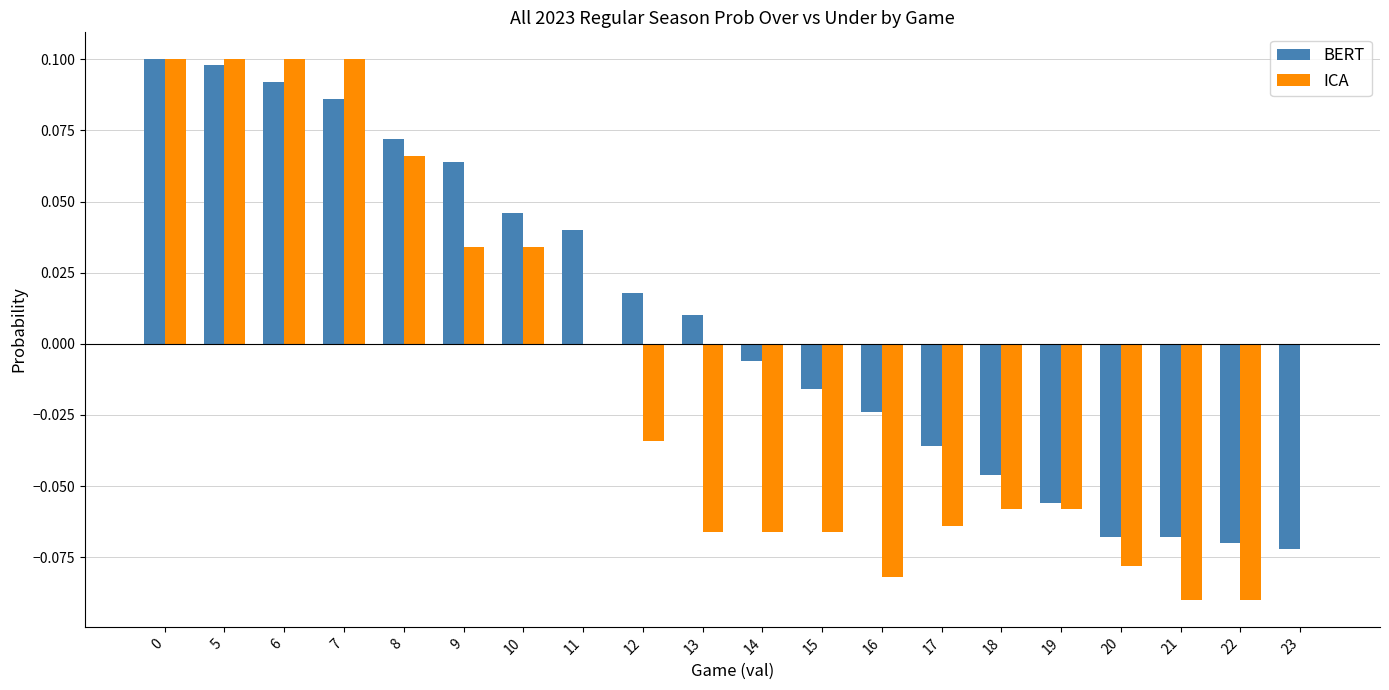

Is the value of BERT at 6 greater than the value of ICA at 0?

No